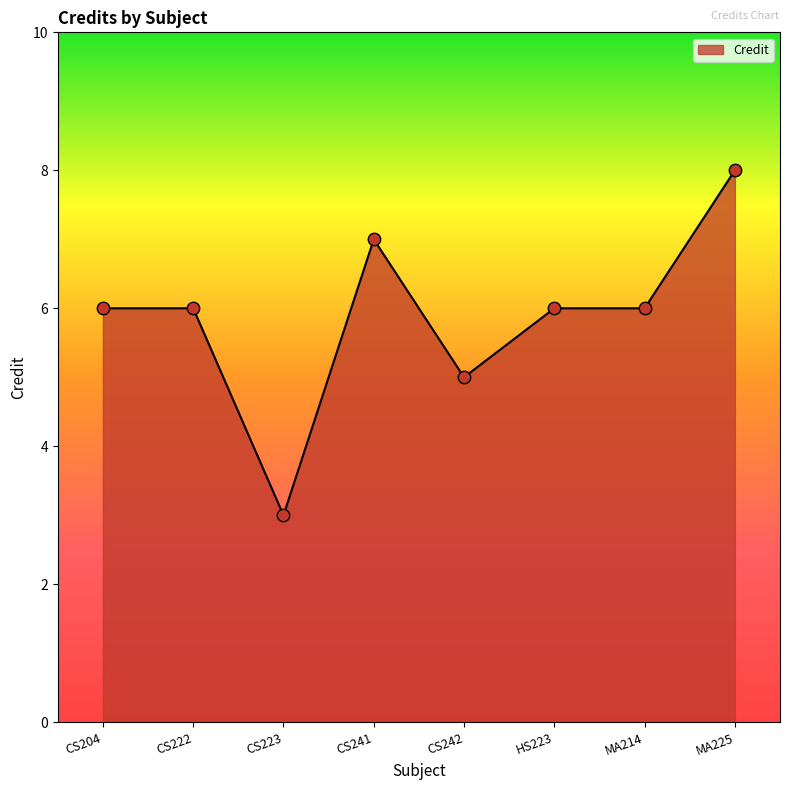

What is the ratio of the value at CS223 to the value at CS222?

0.5